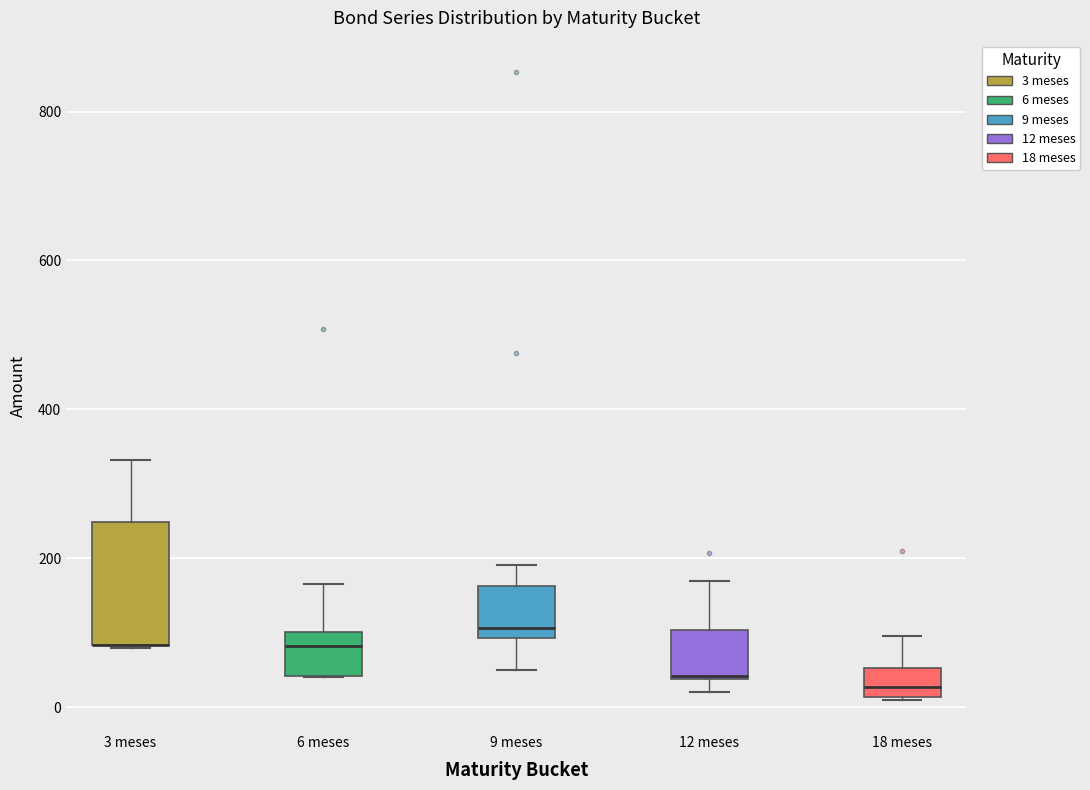

Reading left to right, transcribe this box plot: for each box, give where its median line is, the range the box spans, and where its two whiskers end, as read against the y-axis. The values are not printed on the chart, so give them approximately, as read against the axis.

3 meses: median 80 (drawn on the box's lower edge), box 80 to 240, whiskers 80 to 340
6 meses: median 80, box 40 to 100, whiskers 40 to 160
9 meses: median 100 (just above the box's lower edge), box 100 to 160, whiskers 60 to 200
12 meses: median 40, box 40 to 100, whiskers 20 to 160
18 meses: median 20 (just above the box's lower edge), box 20 to 60, whiskers 20 to 100